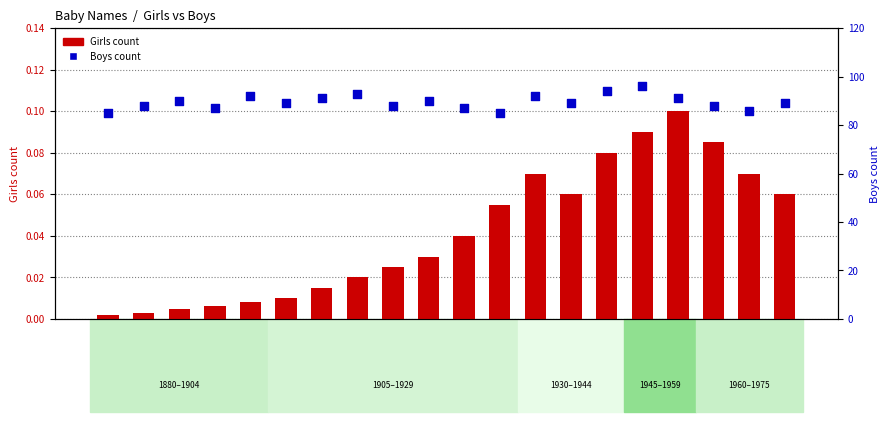

Which series contains the highest Y value?

Boys count